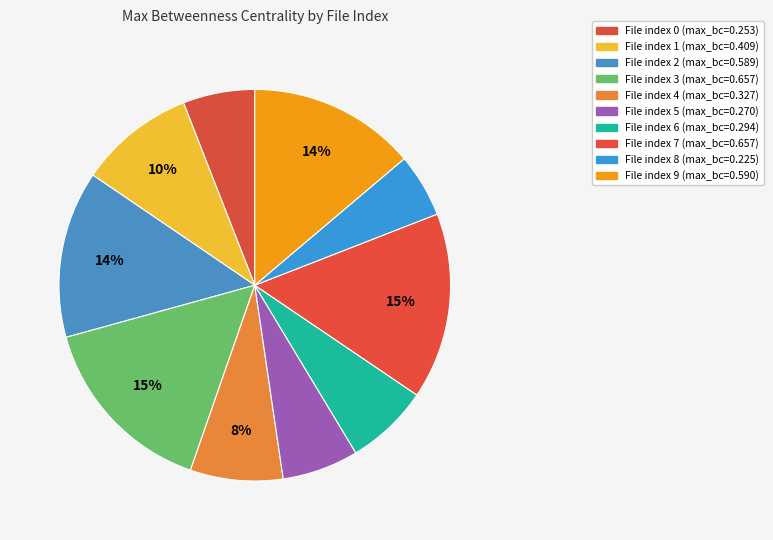

How many slices are in this pie chart?

10